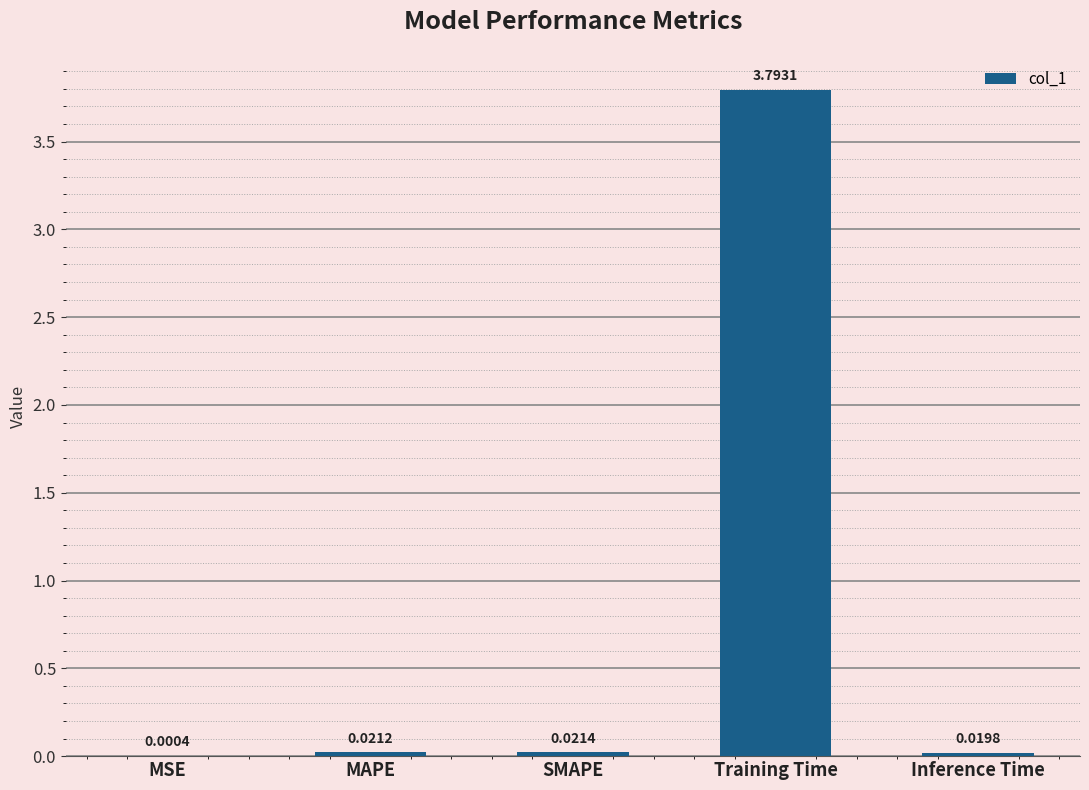

What is the average value?

0.8